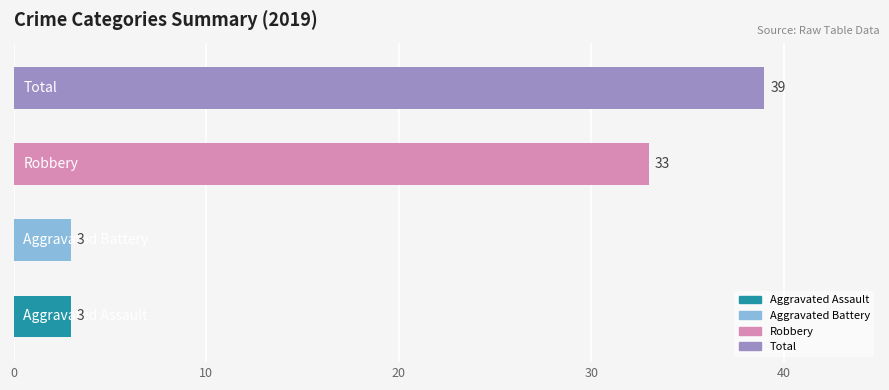

What is the minimum value shown in the chart?

3